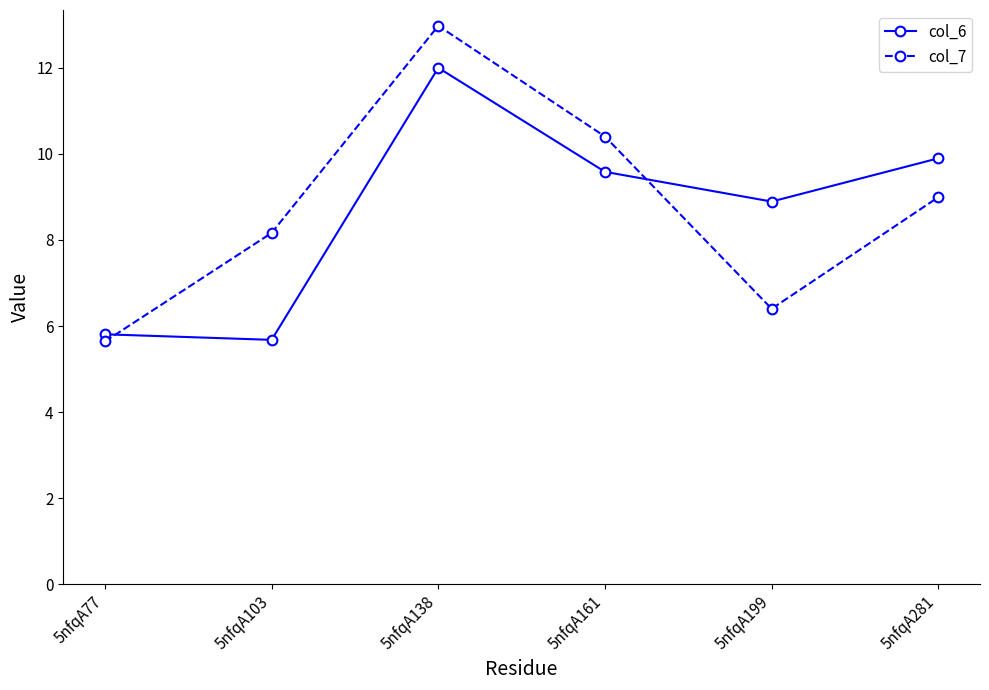

How many values in the col_7 series exceed 8?

4